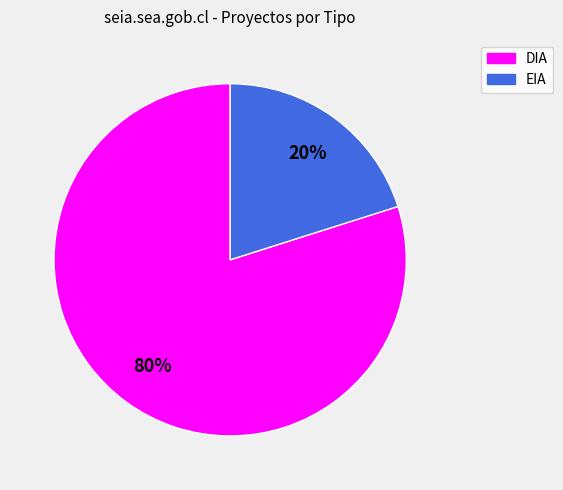

What percentage is the DIA slice, to the nearest percent?

80%